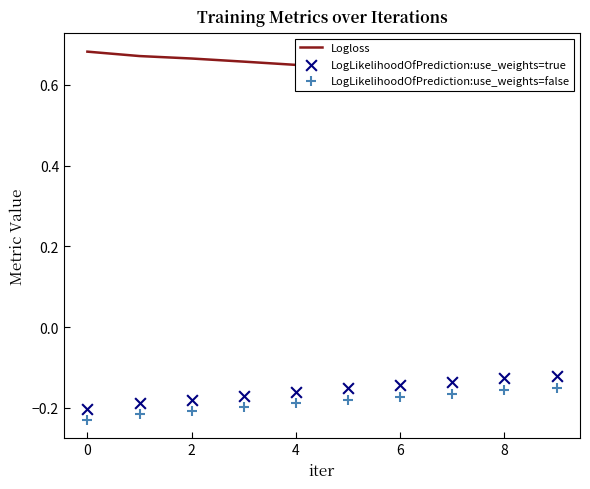

At how many categories does at least one series exceed 0?

10